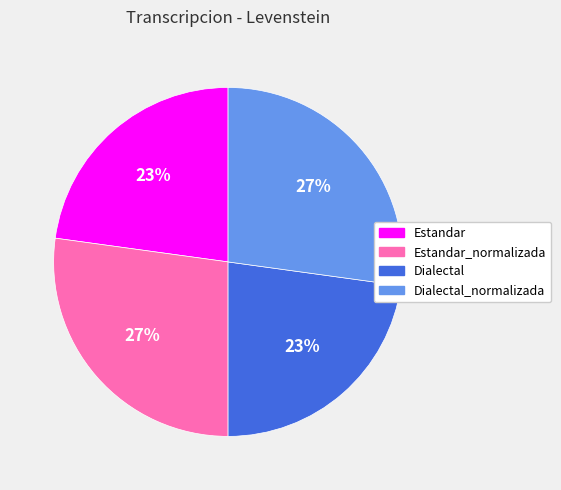

The Dialectal slice represents 23% of the pie. True or false?

True